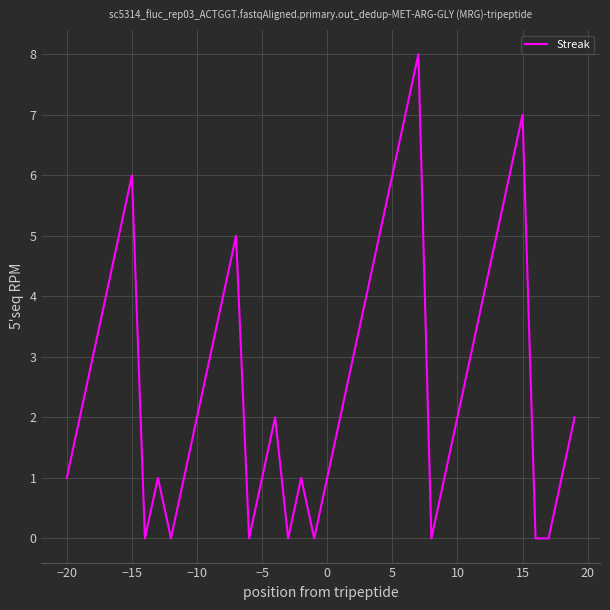

What is the maximum value shown in the chart?

8